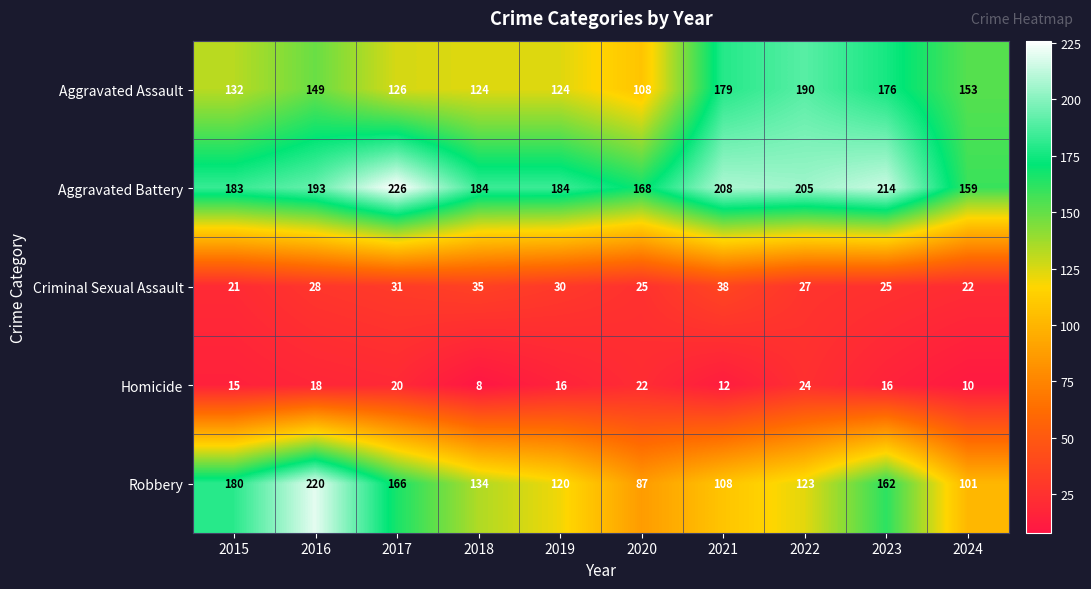

What is the difference between the Robbery values at 2017 and 2023?

4